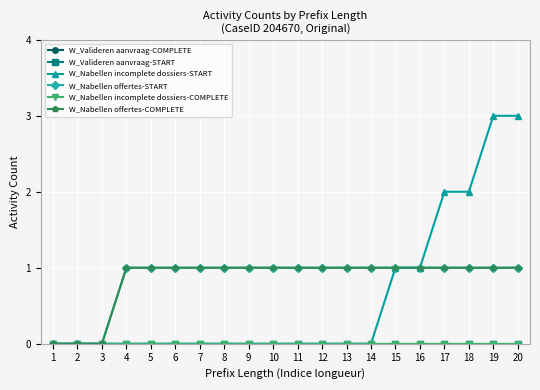

Does the chart have visible grid lines?

Yes